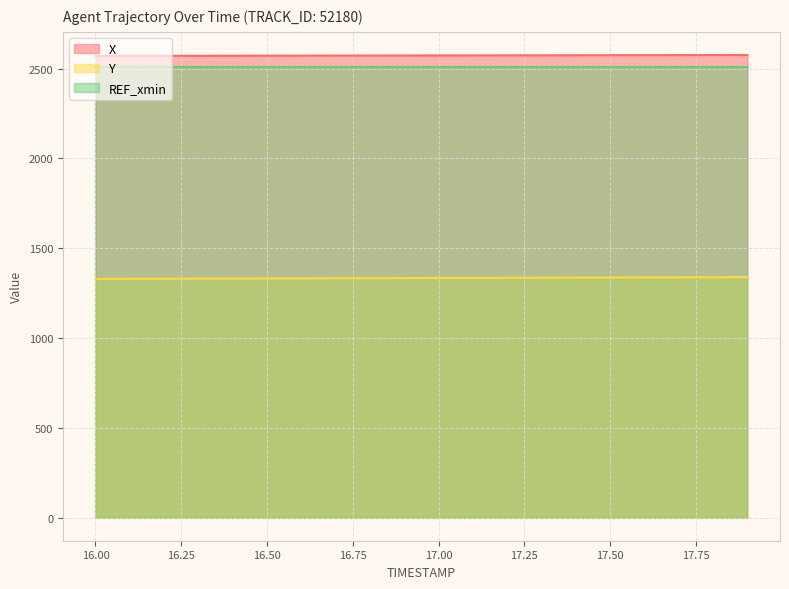

Between 16.5 and 16.9, which series saw the biggest shift?

Y